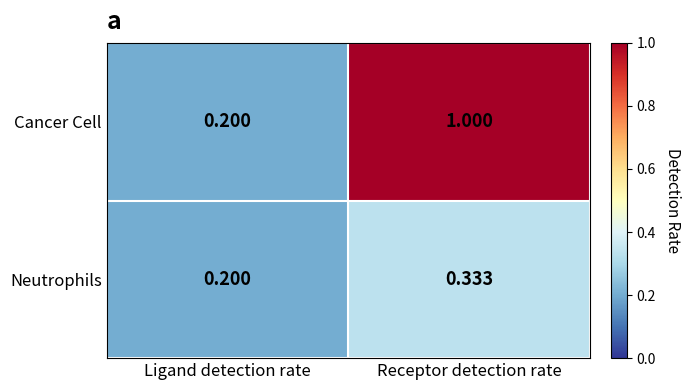

Which category has the highest value in the Neutrophils series?

Receptor detection rate